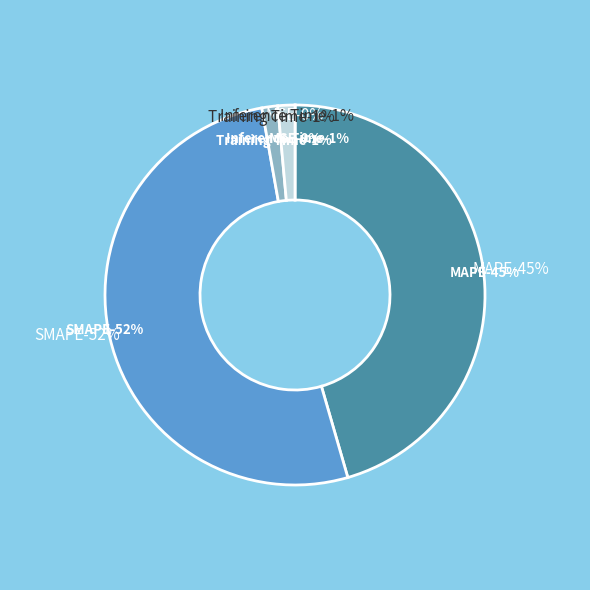

The MAPE slice represents 34% of the pie. True or false?

False